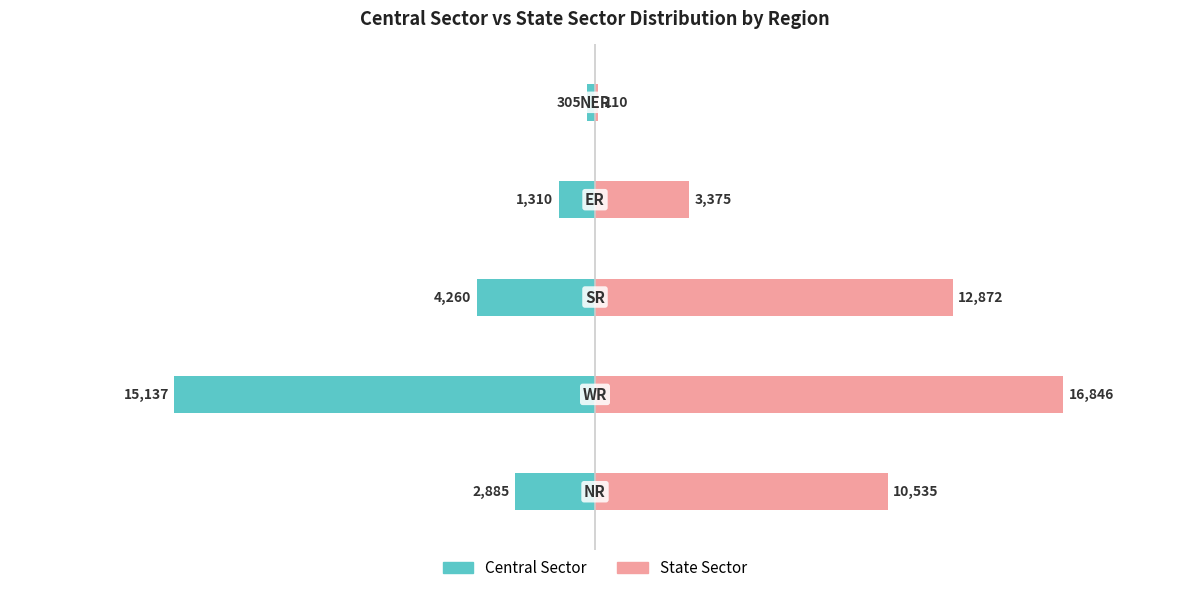

What is the difference between the highest and lowest values at 1?

31983